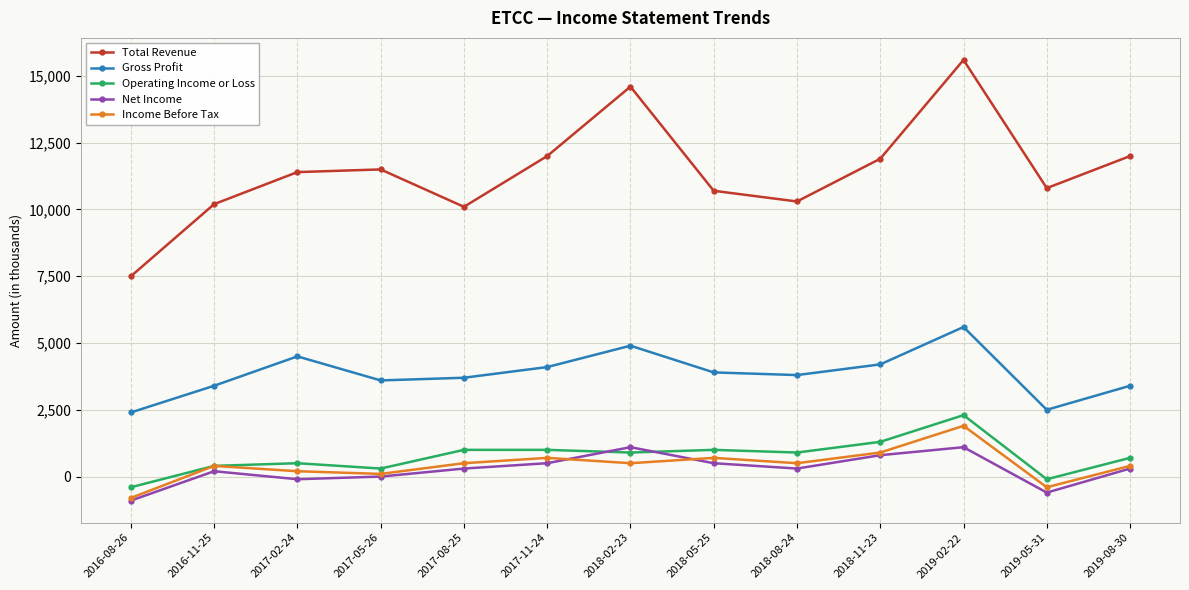

True or false: Gross Profit has a value of 5527 at 2017-05-26.

False